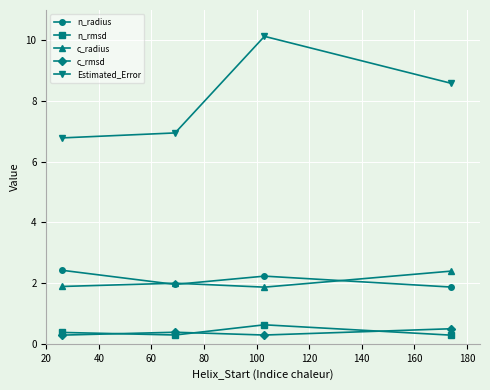

Reading right to left, list all the values displayed in this chart.

n_radius: 1.9	2.2	2.0	2.4
n_rmsd: 0.3	0.6	0.3	0.4
c_radius: 2.4	1.9	2.0	1.9
c_rmsd: 0.5	0.3	0.4	0.3
Estimated_Error: 8.6	10.1	6.9	6.8